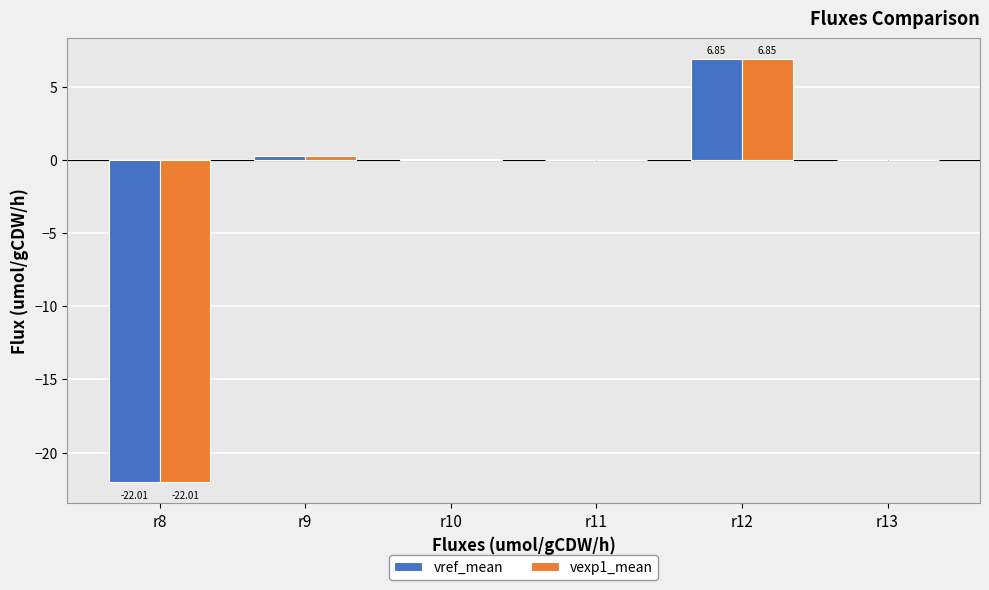

At which category is the sum across all series the highest?

r12